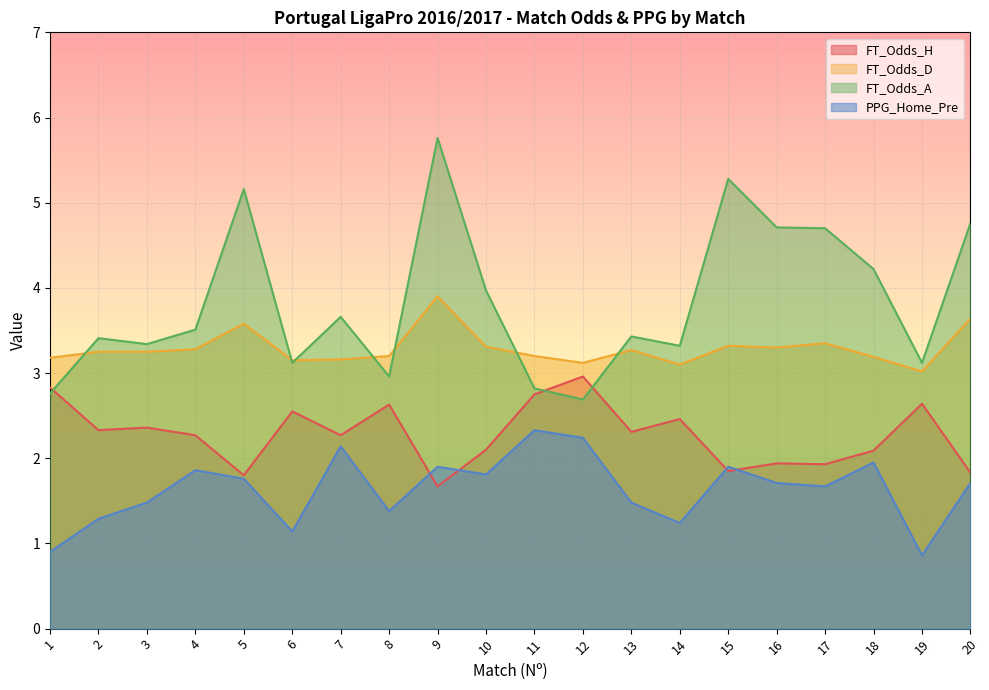

What is the difference between the FT_Odds_H values at 18 and 2?

0.2